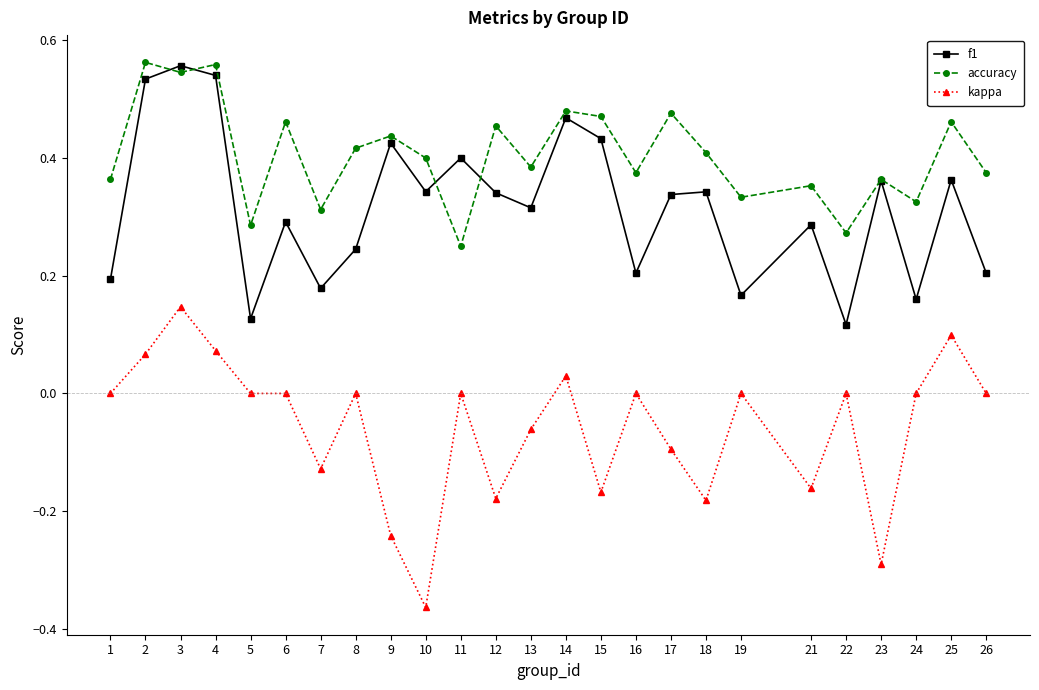

Which series has the widest spread of values?

kappa